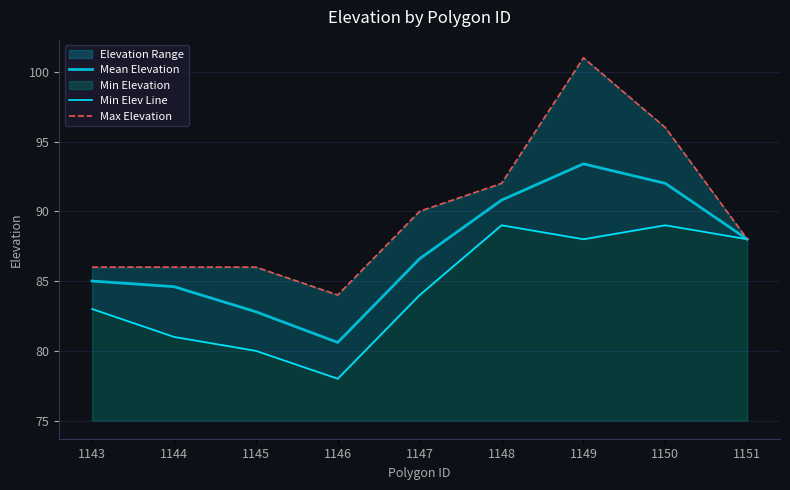

What is the sum of all Min Elev Line values?

760.0